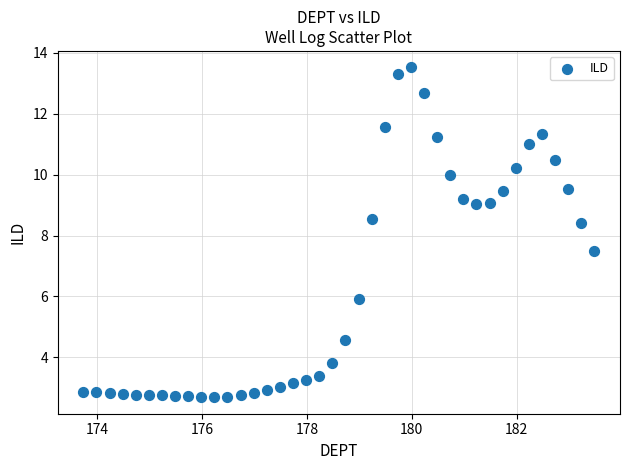

What Y value in the scatter plot is closest to 8?

8.4